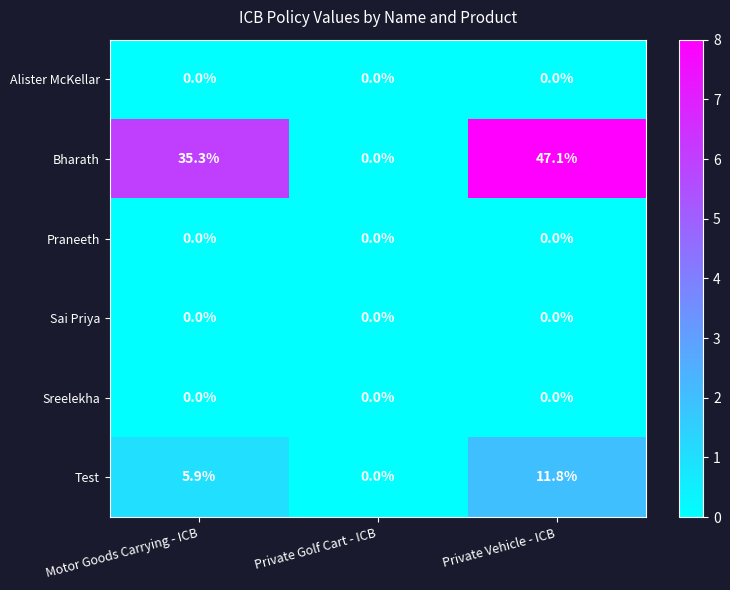

The value of Praneeth at Motor Goods Carrying - ICB is 0.0. True or false?

True